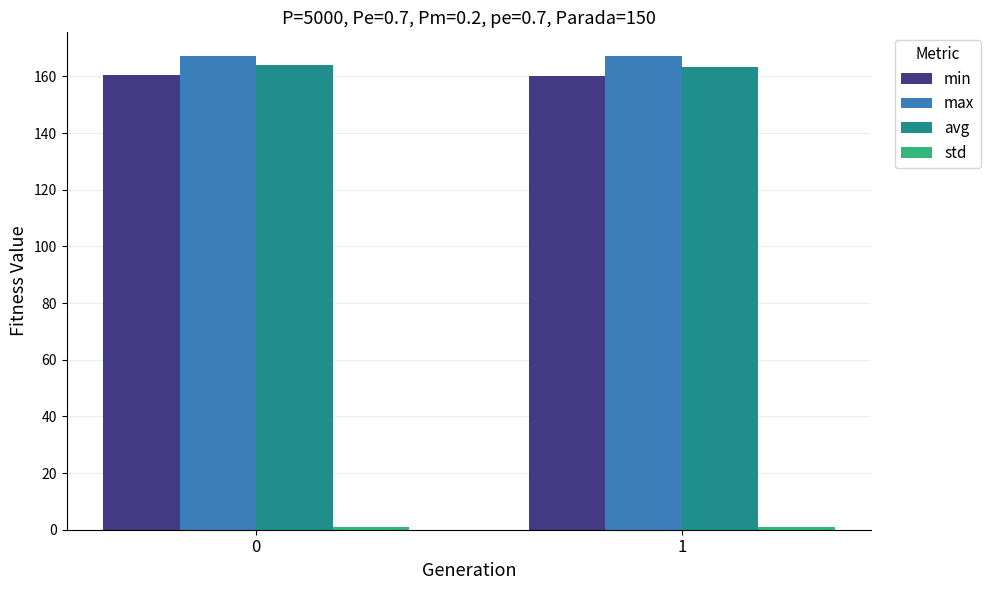

What is the maximum value for avg?

163.9